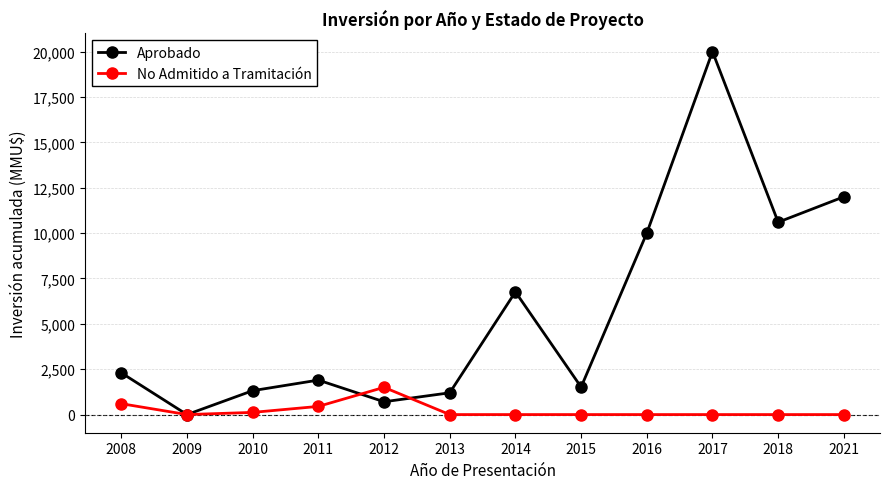

Rank the series by their average value, from highest to lowest.

Aprobado, No Admitido a Tramitación